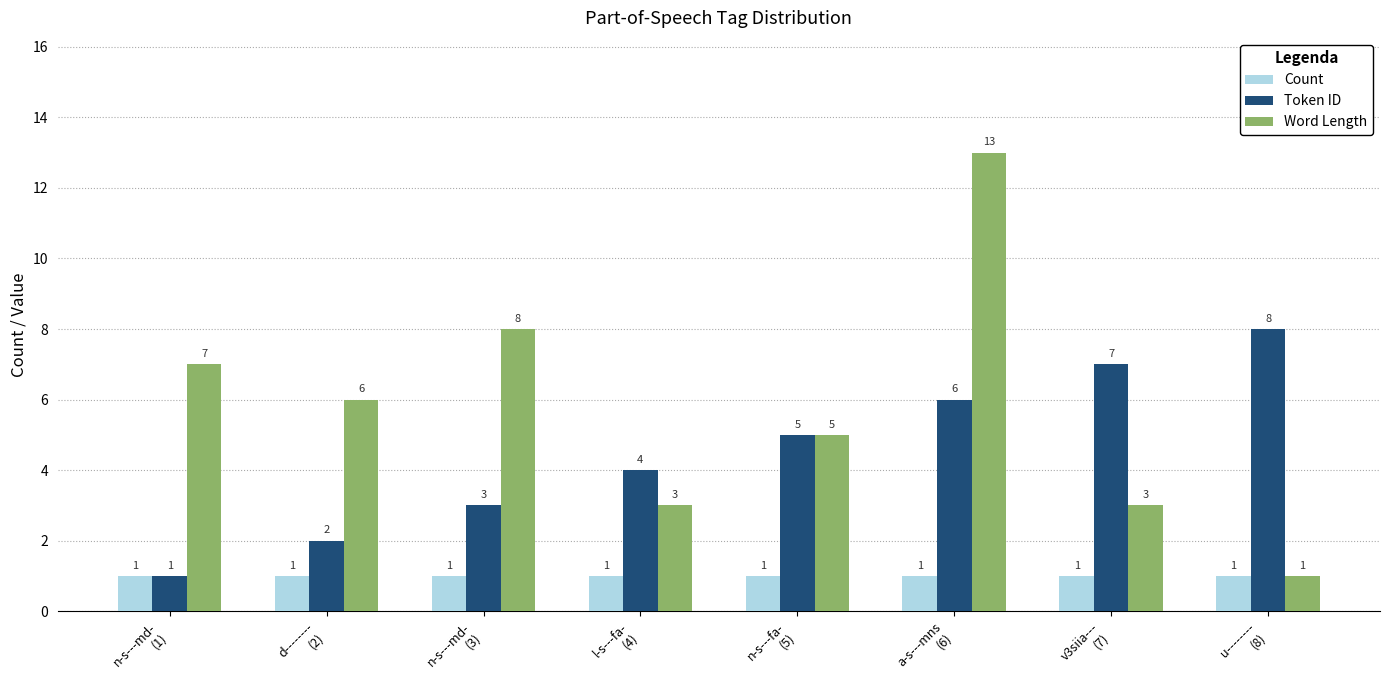

Count the number of categories in the chart.

8